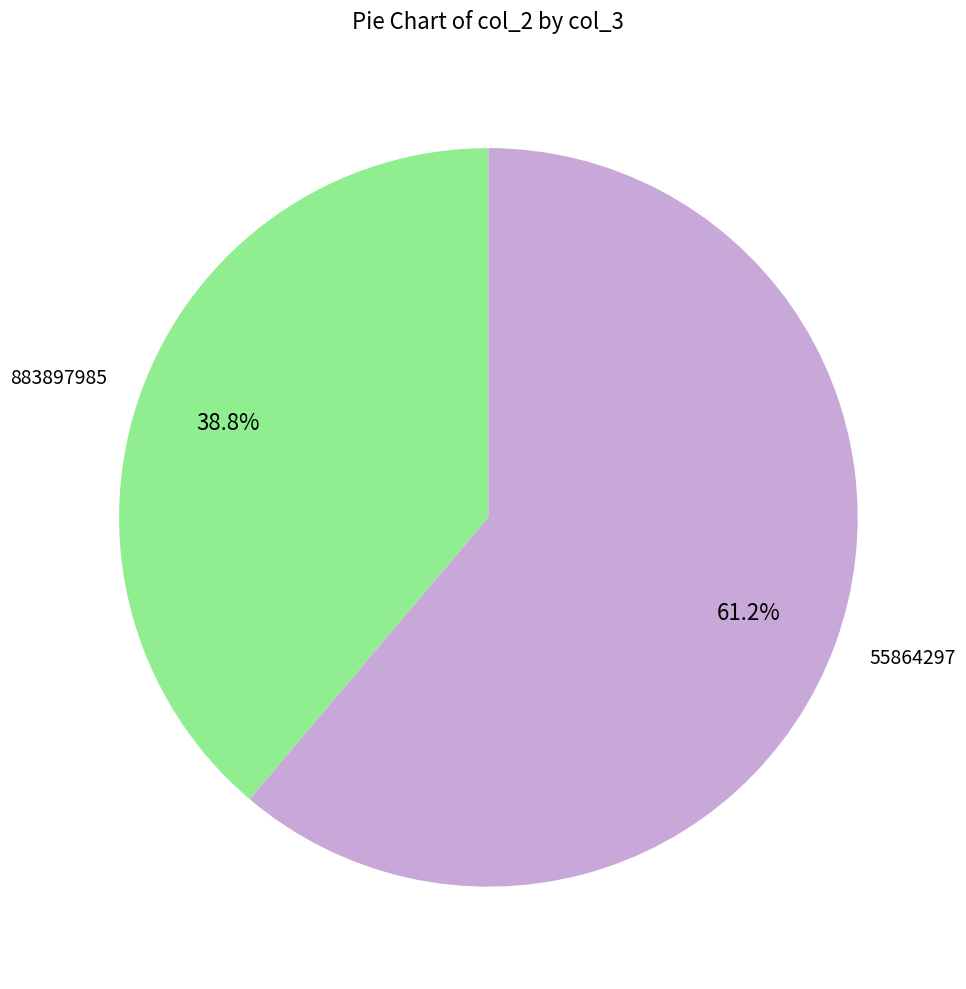

Count the number of slices in the pie.

2